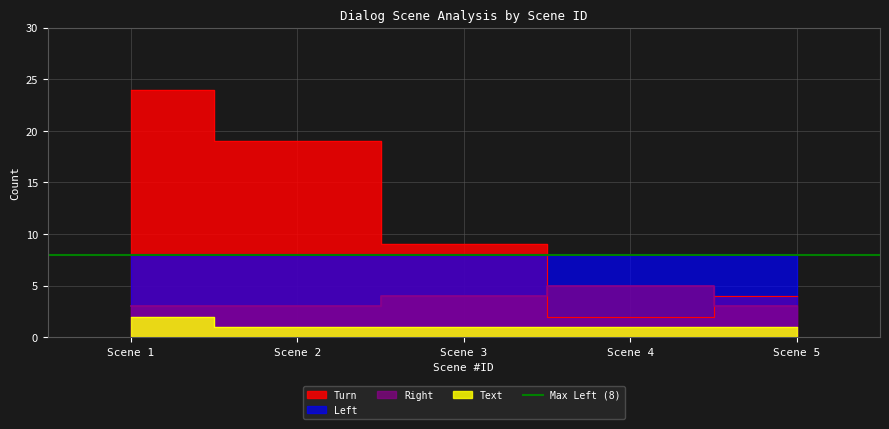

How many Right values are between 3 and 4?

4